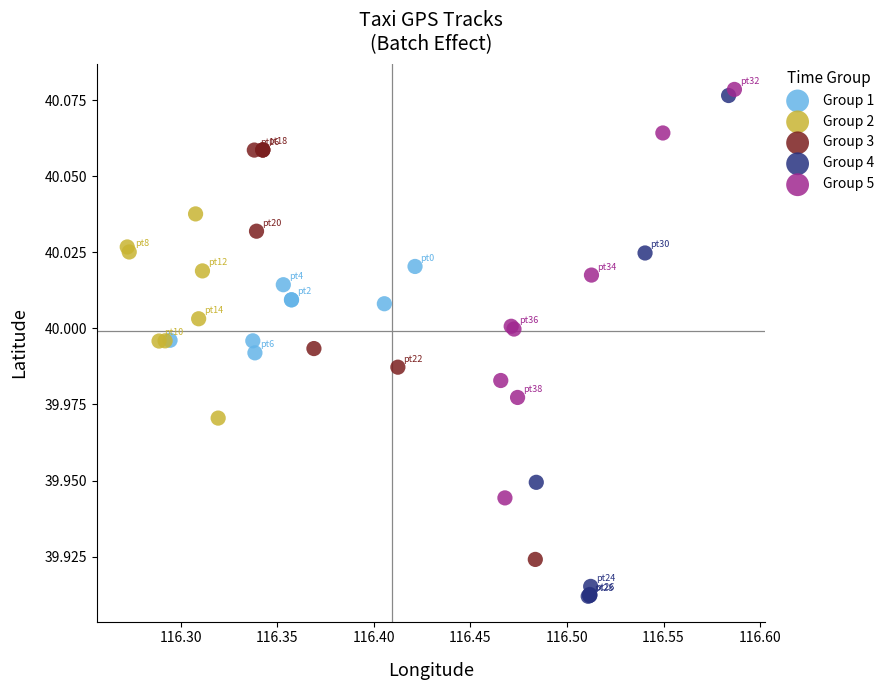

Which series has the widest spread of Y values?

Group 4